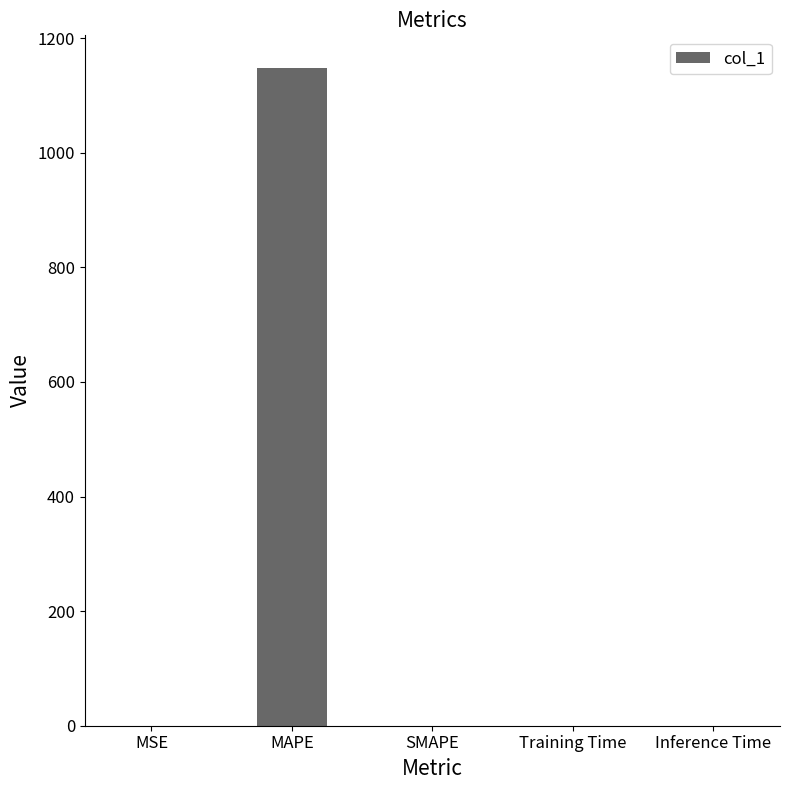

How many series are shown in this chart?

1